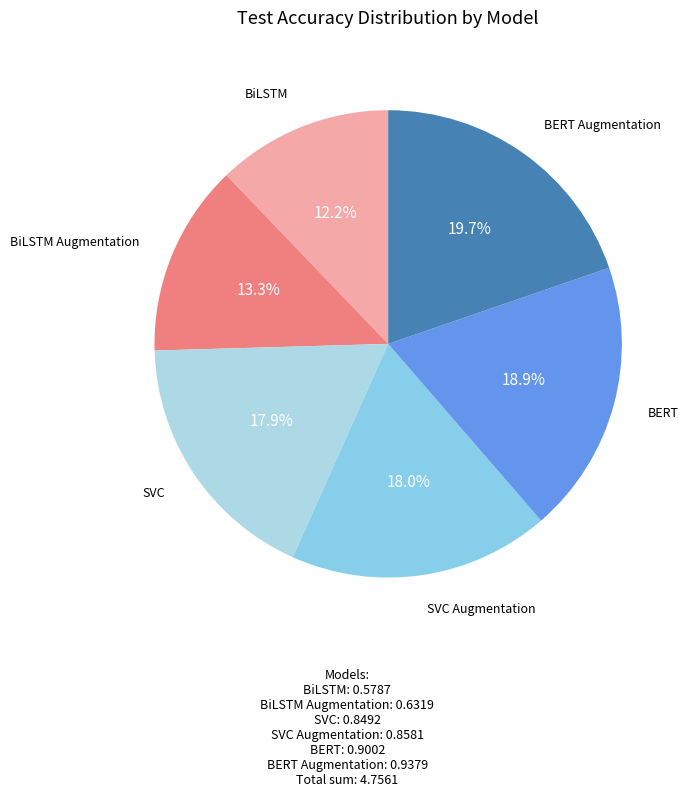

To the nearest percent, what portion does BERT Augmentation represent?

20%